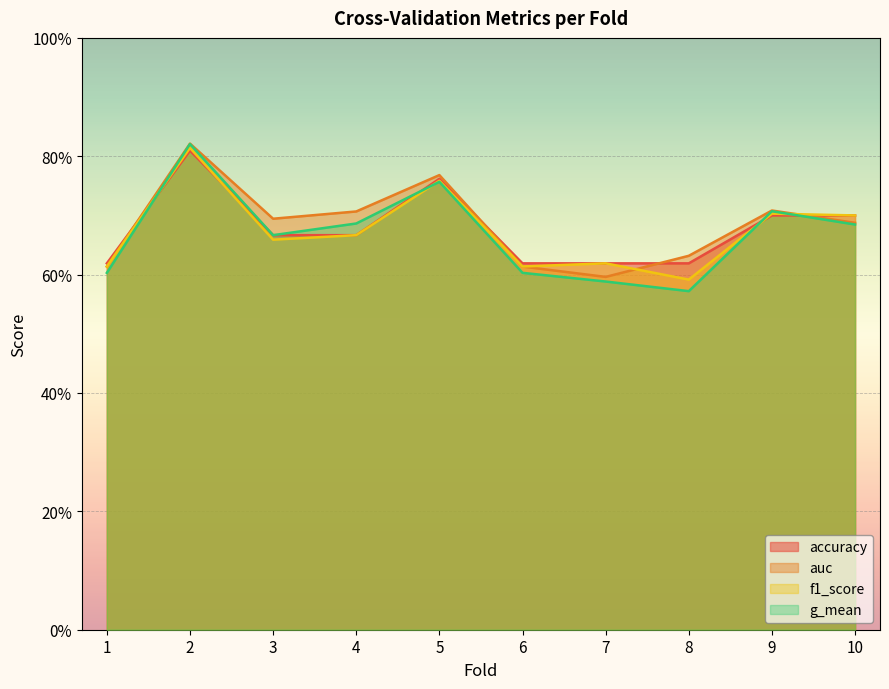

Between 1 and 3, which series saw the biggest shift?

auc